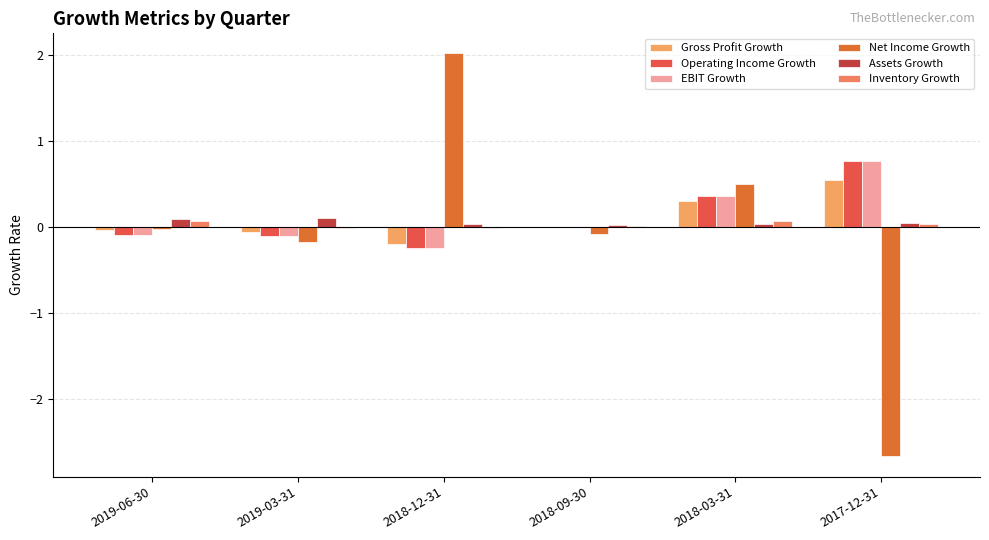

At which label does Net Income Growth first exceed 0?

2018-12-31